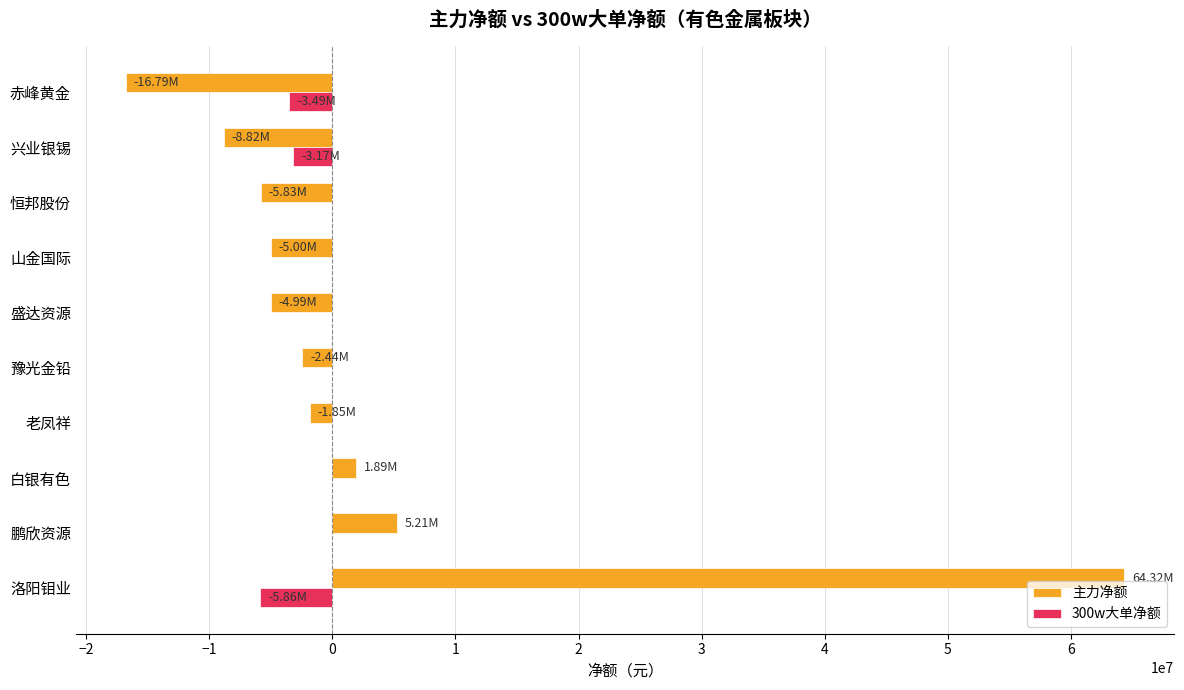

How many values in 主力净额 are above zero?

3